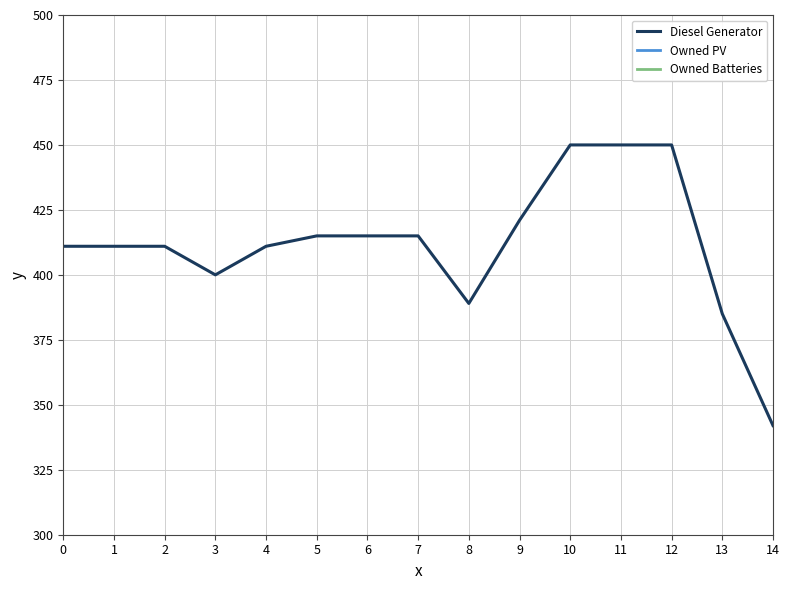

List the series in order of their peak value, highest first.

Diesel Generator, Owned PV, Owned Batteries